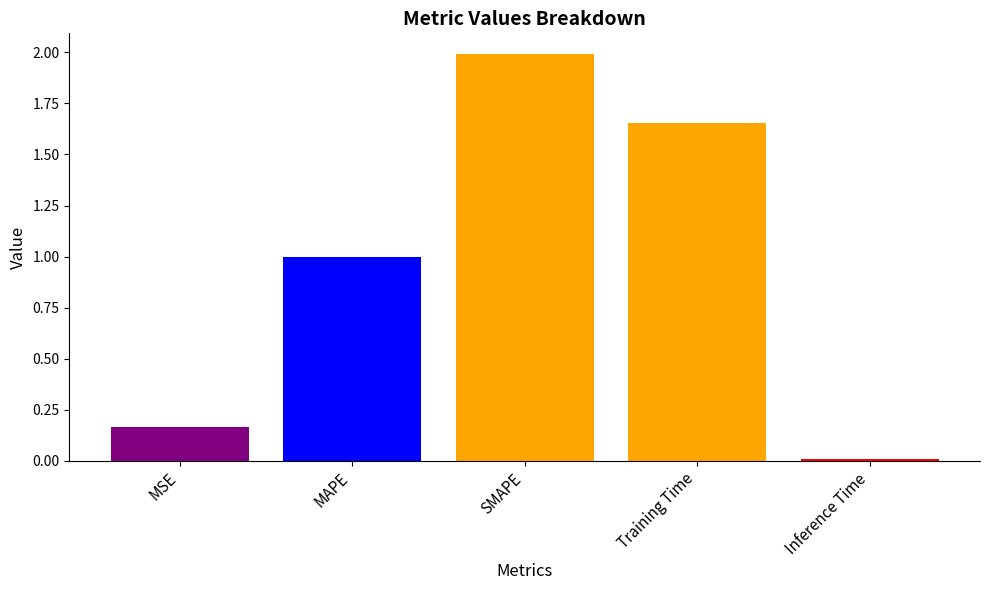

What is the value of the 3rd bar from the left?

2.0